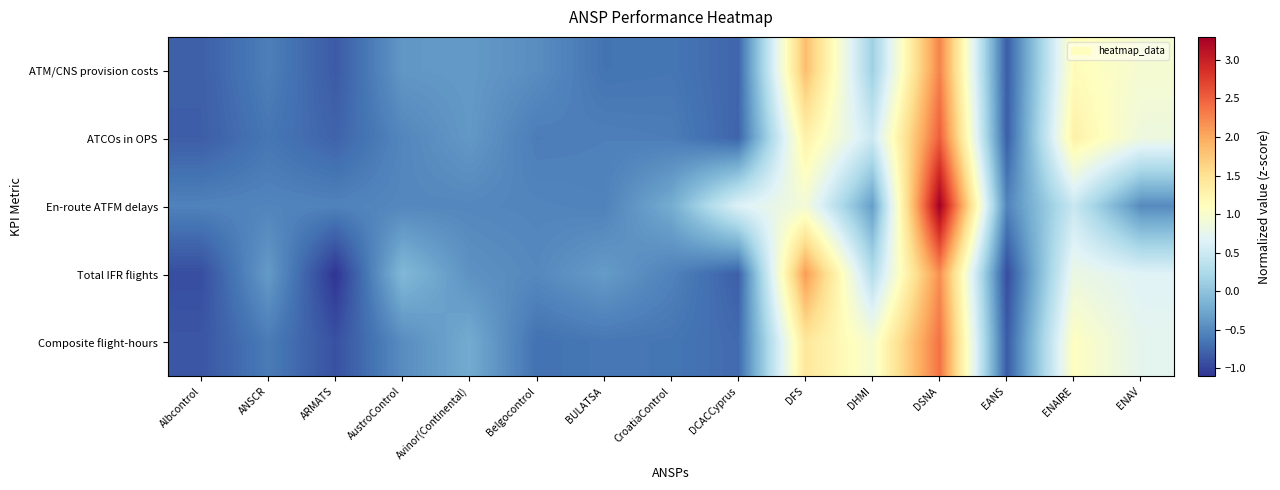

Reading left to right, list all the values displayed in this chart.

ATM/CNS provision costs: Albcontrol=-0.8	ANSCR=-0.6	ARMATS=-0.8	AustroControl=-0.4	Avinor(Continental)=-0.4	Belgocontrol=-0.5	BULATSA=-0.7	CroatiaControl=-0.6	DCACCyprus=-0.8	DFS=1.8	DHMI=0.1	DSNA=2.3	EANS=-0.8	ENAIRE=1.1	ENAV=1.0
ATCOs in OPS: Albcontrol=-0.8	ANSCR=-0.6	ARMATS=-0.8	AustroControl=-0.5	Avinor(Continental)=-0.4	Belgocontrol=-0.6	BULATSA=-0.6	CroatiaControl=-0.6	DCACCyprus=-0.8	DFS=1.3	DHMI=0.5	DSNA=2.5	EANS=-0.8	ENAIRE=1.3	ENAV=0.9
En-route ATFM delays: Albcontrol=-0.5	ANSCR=-0.5	ARMATS=-0.5	AustroControl=-0.5	Avinor(Continental)=-0.5	Belgocontrol=-0.5	BULATSA=-0.5	CroatiaControl=-0.2	DCACCyprus=0.6	DFS=0.9	DHMI=-0.3	DSNA=3.3	EANS=-0.5	ENAIRE=0.5	ENAV=-0.5
Total IFR flights: Albcontrol=-0.9	ANSCR=-0.4	ARMATS=-1.1	AustroControl=-0.1	Avinor(Continental)=-0.4	Belgocontrol=-0.5	BULATSA=-0.4	CroatiaControl=-0.5	DCACCyprus=-0.8	DFS=2.1	DHMI=0.3	DSNA=2.2	EANS=-0.9	ENAIRE=0.8	ENAV=0.7
Composite flight-hours: Albcontrol=-0.9	ANSCR=-0.6	ARMATS=-0.9	AustroControl=-0.5	Avinor(Continental)=-0.2	Belgocontrol=-0.7	BULATSA=-0.6	CroatiaControl=-0.6	DCACCyprus=-0.7	DFS=1.4	DHMI=1.0	DSNA=2.4	EANS=-0.8	ENAIRE=1.1	ENAV=0.7